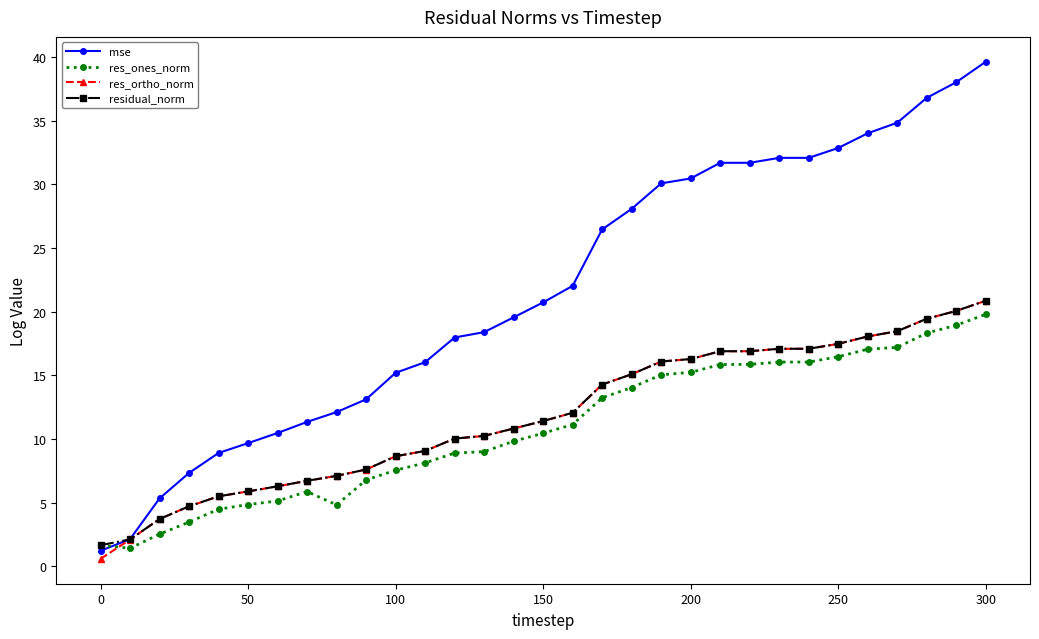

What is the lowest value of the mse series?

1.2